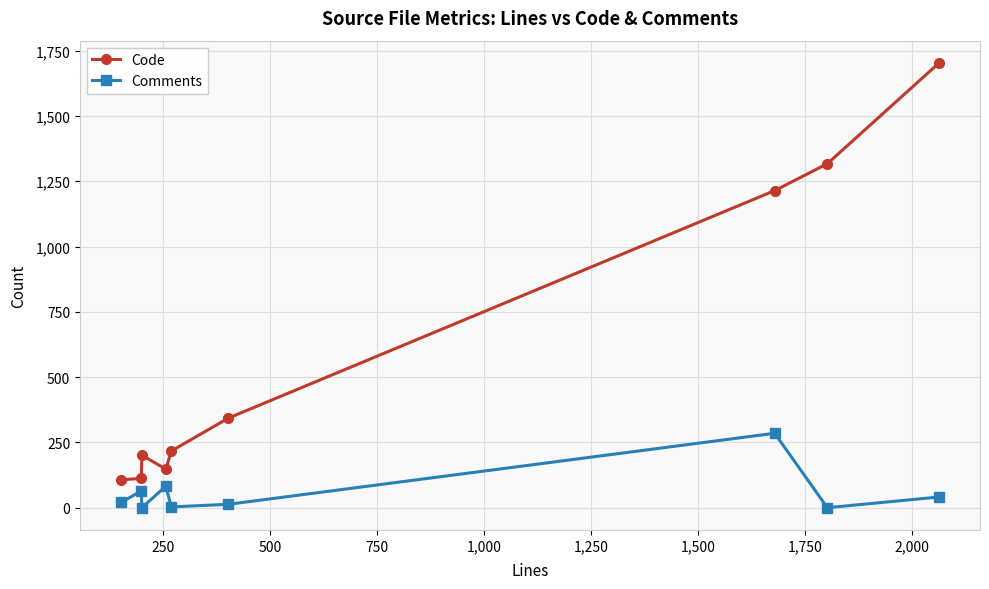

Does the chart display data point markers on the line(s)?

Yes